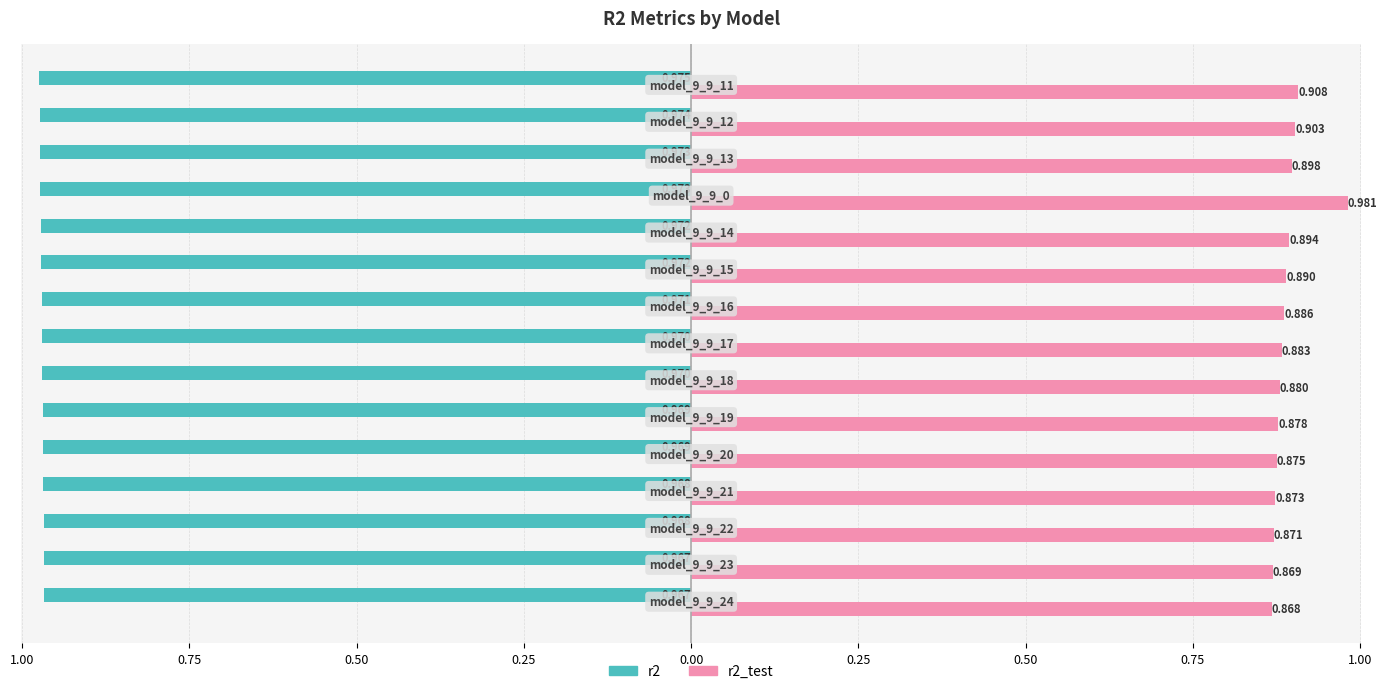

How many r2_test values are between 0 and 1?

15